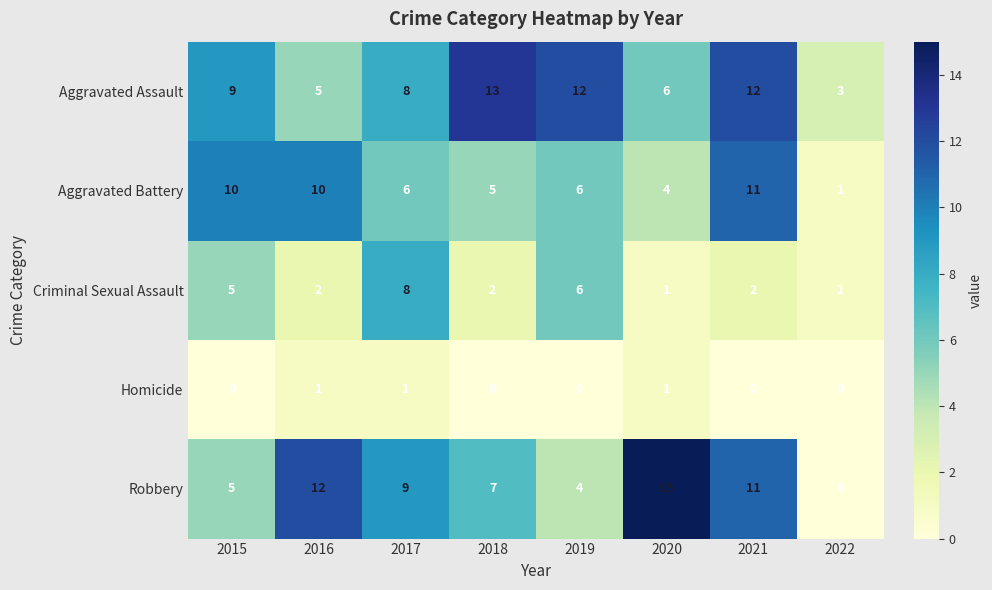

Which label corresponds to the largest value in the chart?

2020